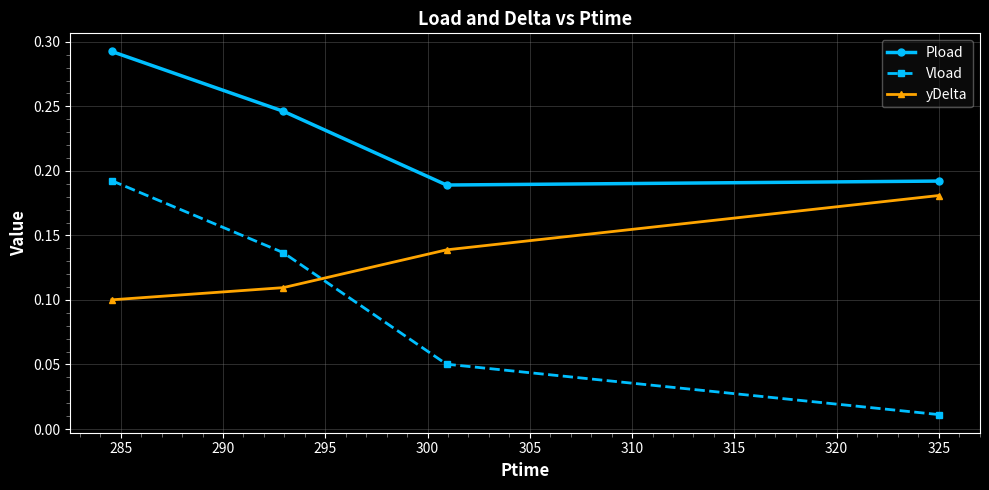

True or false: Pload and Vload intersect in this chart.

False